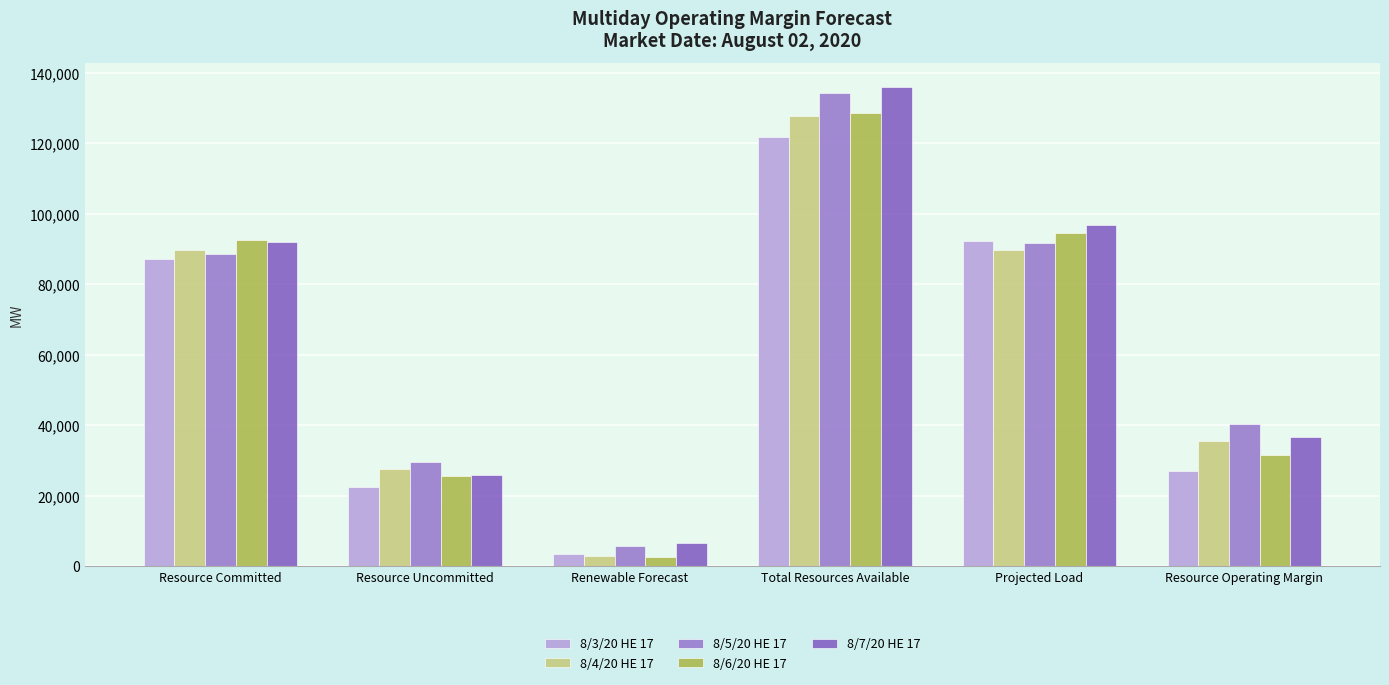

Does the chart contain stacked bars?

No